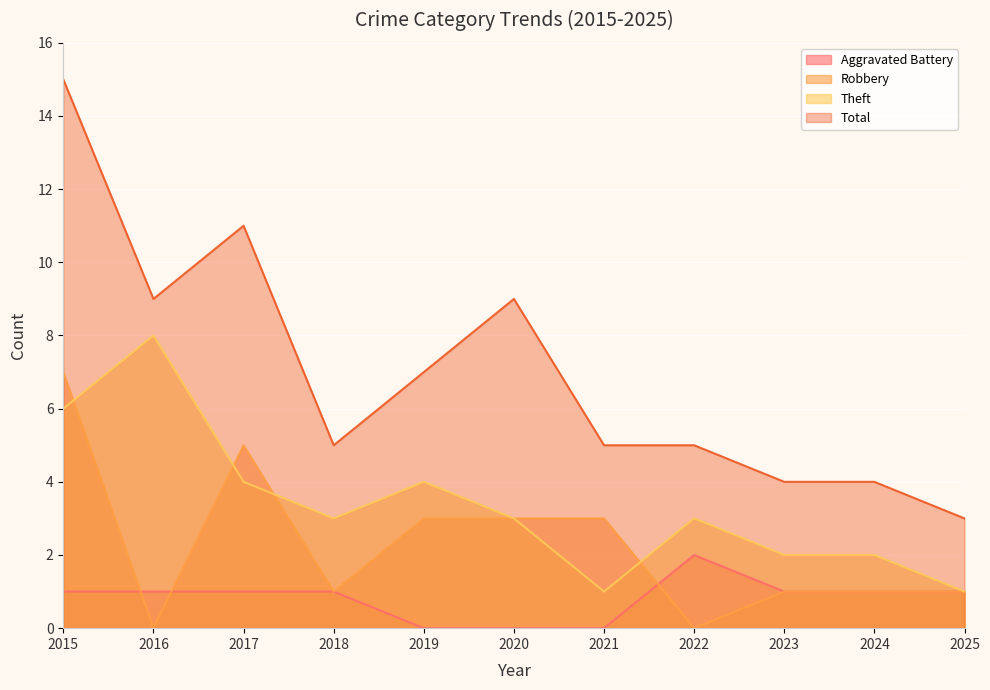

Reading left to right, list all the values displayed in this chart.

Aggravated Battery: 2015=1	2016=1	2017=1	2018=1	2019=0	2020=0	2021=0	2022=2	2023=1	2024=1	2025=1
Robbery: 2015=7	2016=0	2017=5	2018=1	2019=3	2020=3	2021=3	2022=0	2023=1	2024=1	2025=1
Theft: 2015=6	2016=8	2017=4	2018=3	2019=4	2020=3	2021=1	2022=3	2023=2	2024=2	2025=1
Total: 2015=15	2016=9	2017=11	2018=5	2019=7	2020=9	2021=5	2022=5	2023=4	2024=4	2025=3